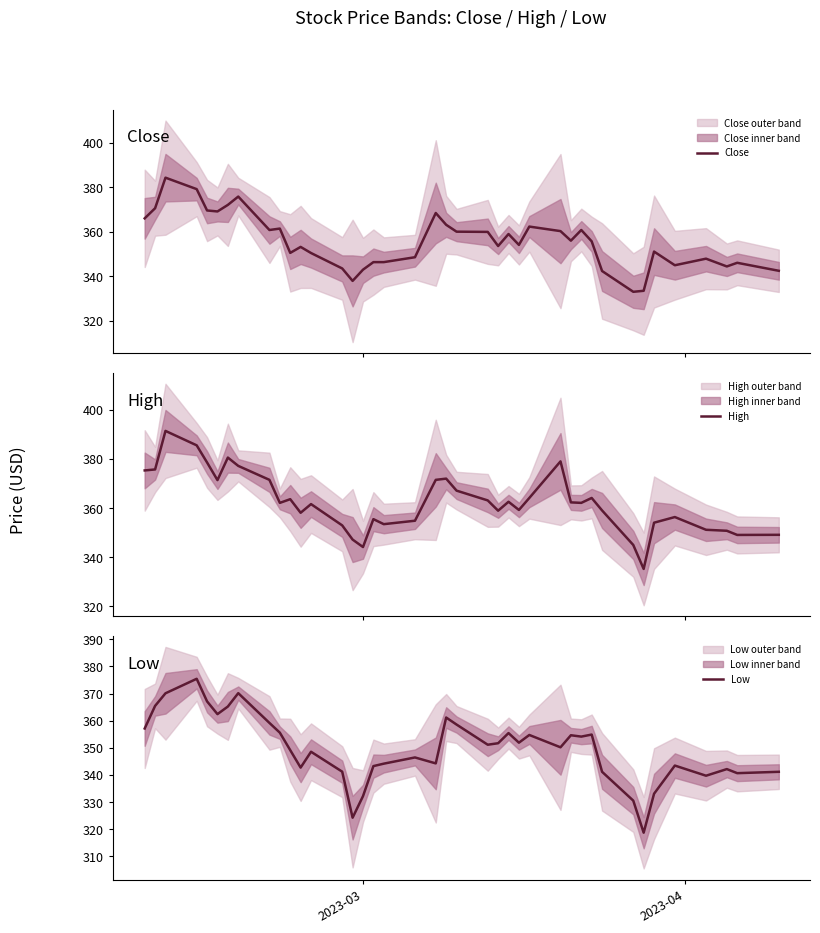

List the series in order of their overall mean, highest first.

High, Close, Low